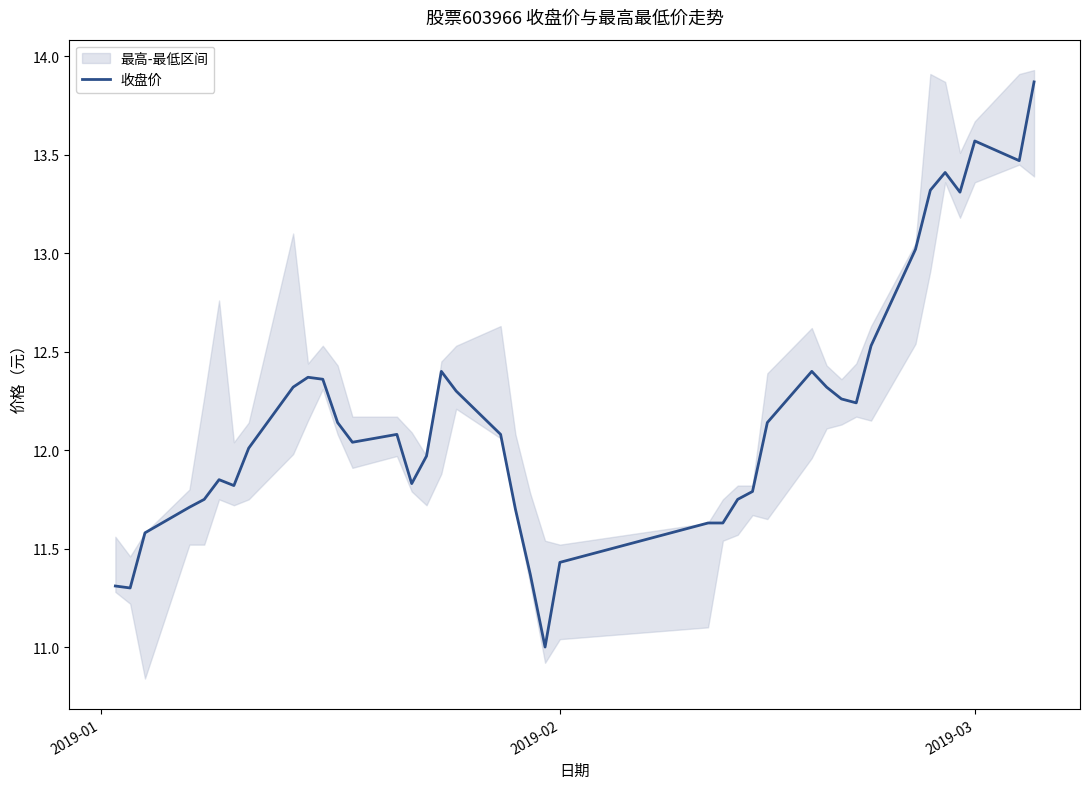

True or false: the data has more than 1 interior local peaks.

True